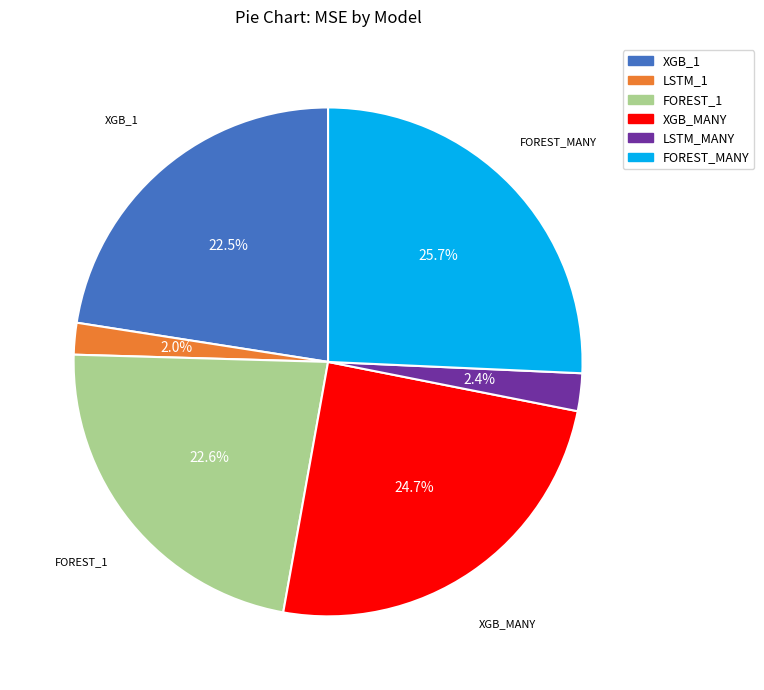

To the nearest percent, what portion does LSTM_MANY represent?

2%